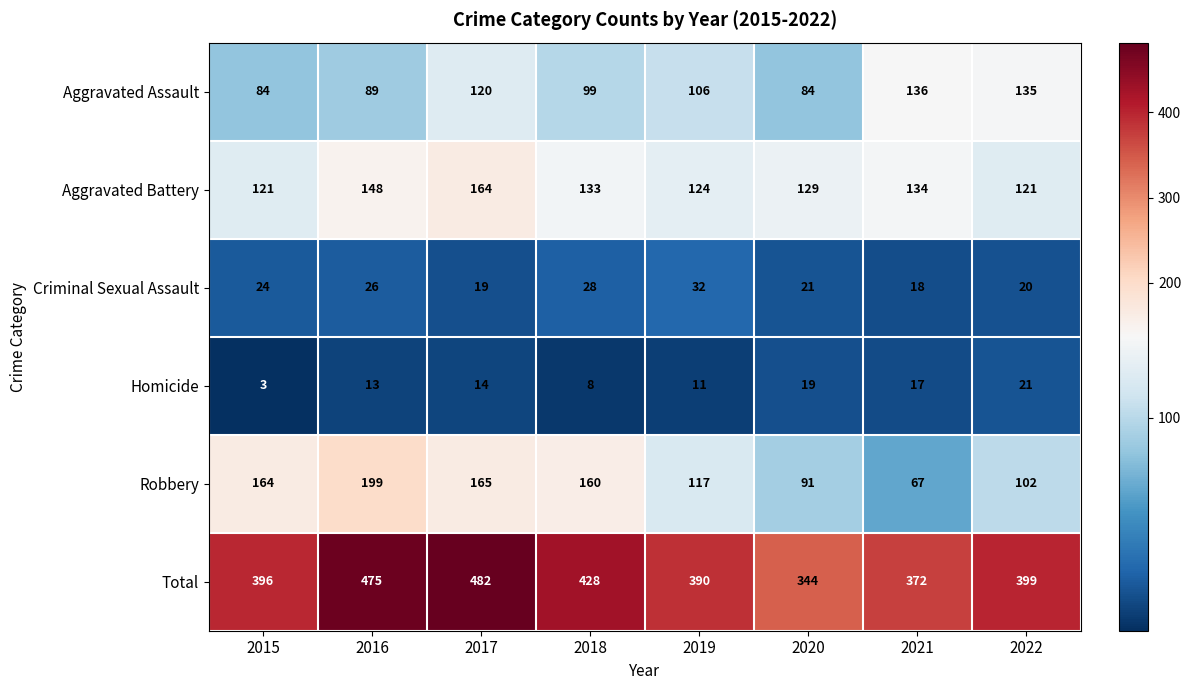

What is the difference between the second highest and second lowest values in the Homicide series?

11